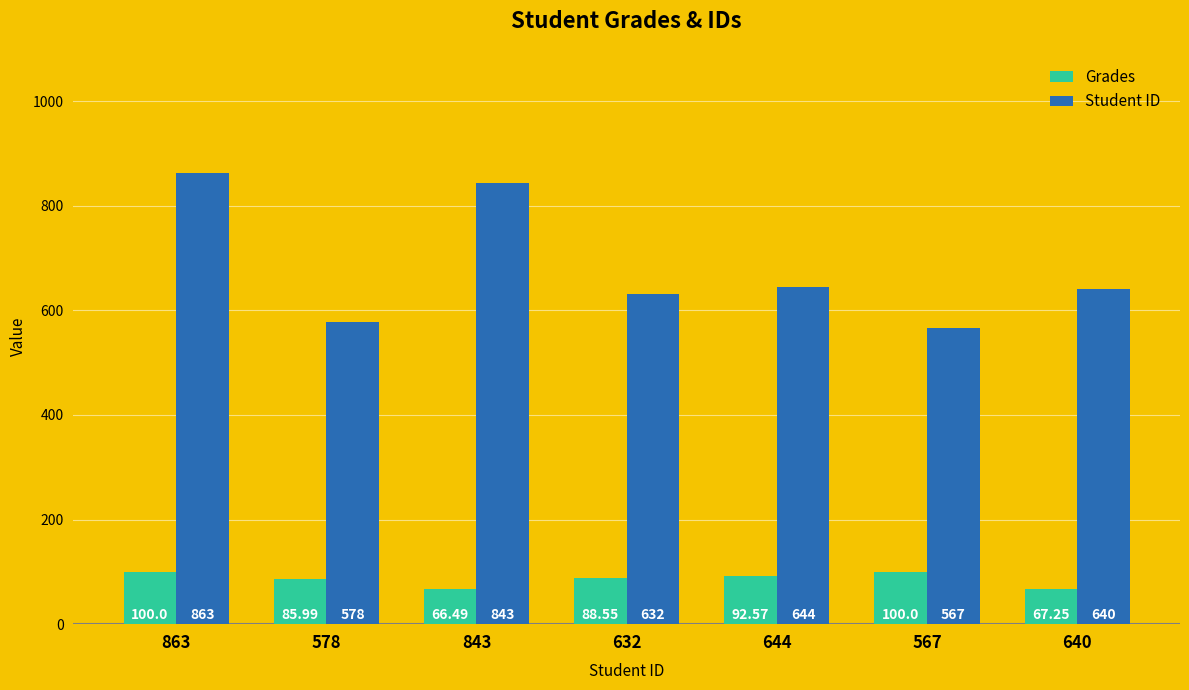

Between 578 and 632, which series saw the biggest shift?

Student ID